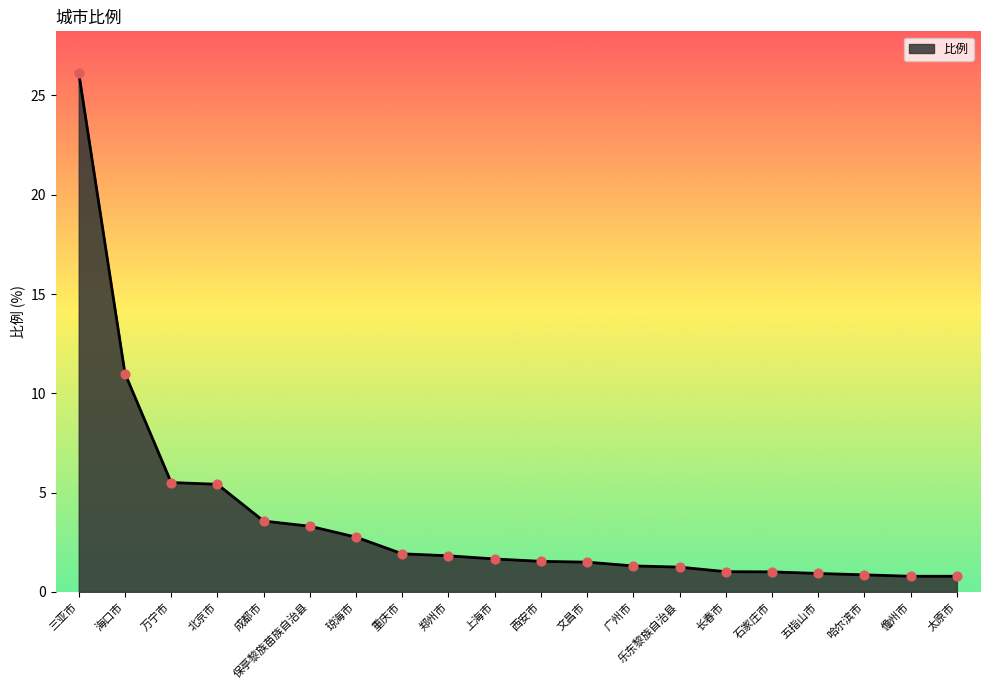

Approximately how many times larger is the value at 长春市 compared to 西安市?

0.7